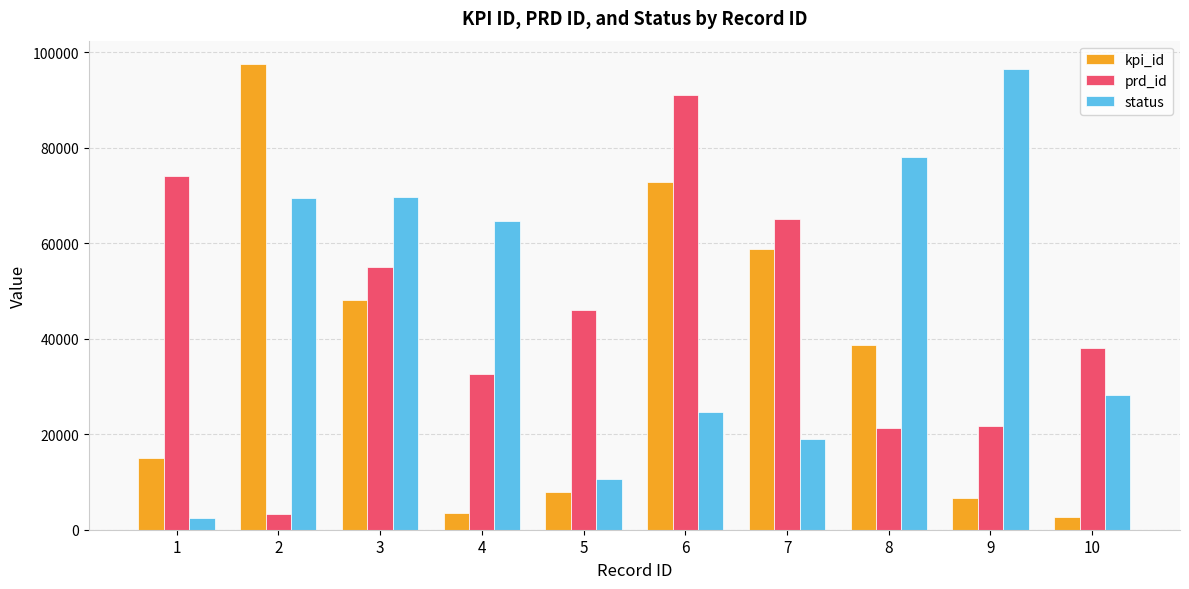

Which series has the largest total across all categories?

status